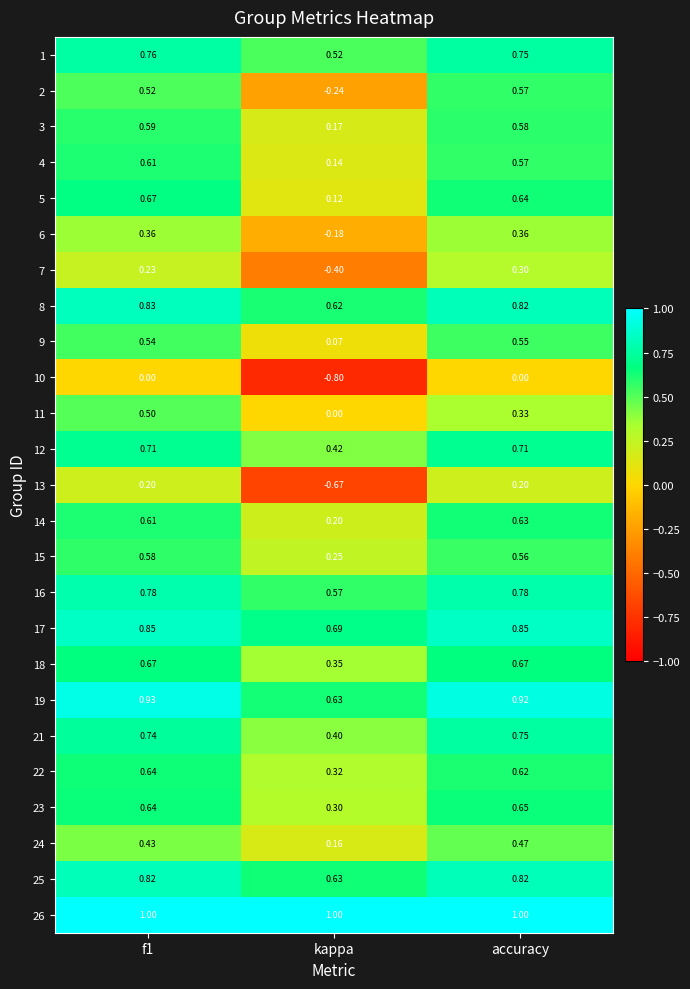

Which category has the lowest value in the 25 series?

kappa